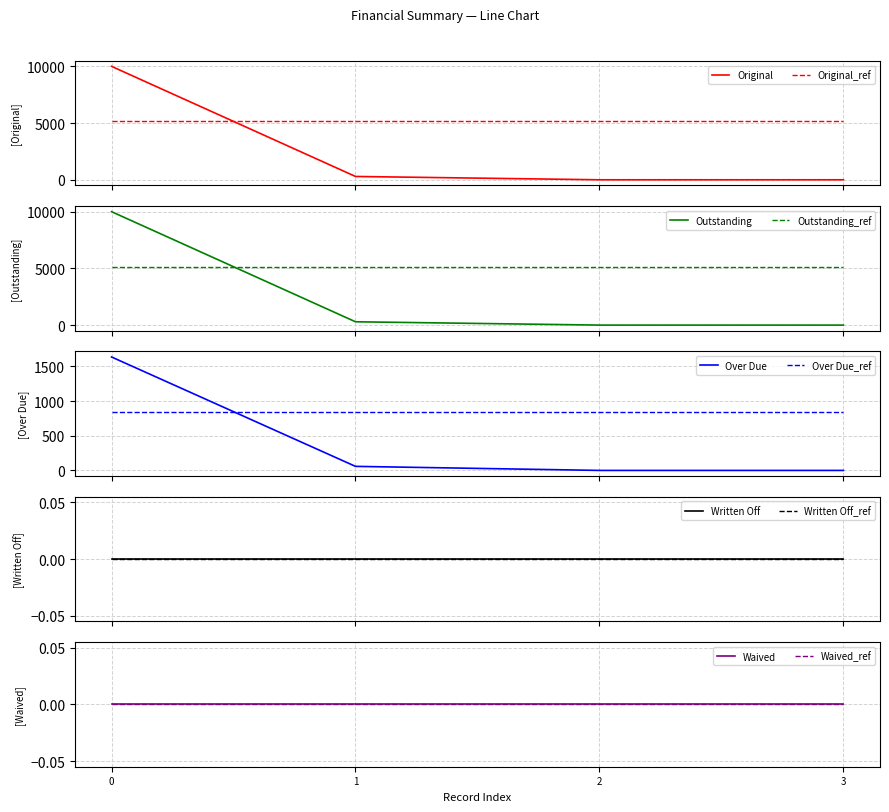

True or false: Original has a value of 292.8 at 1.

True